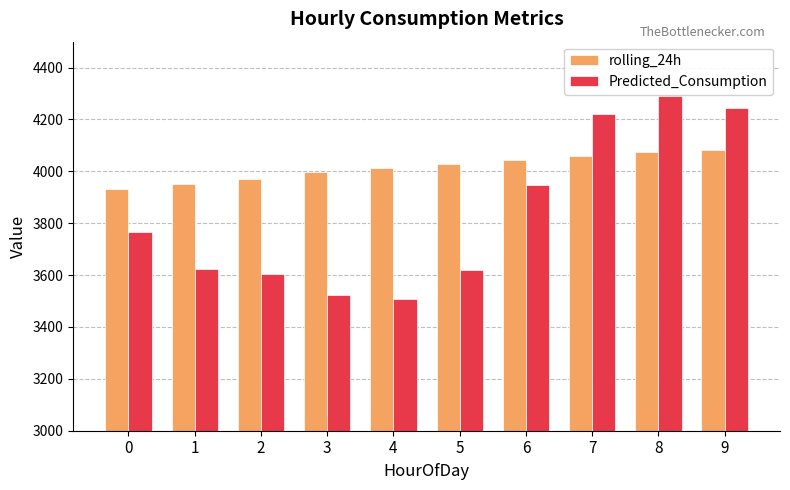

What is the approximate value of rolling_24h at 5?

4029.5